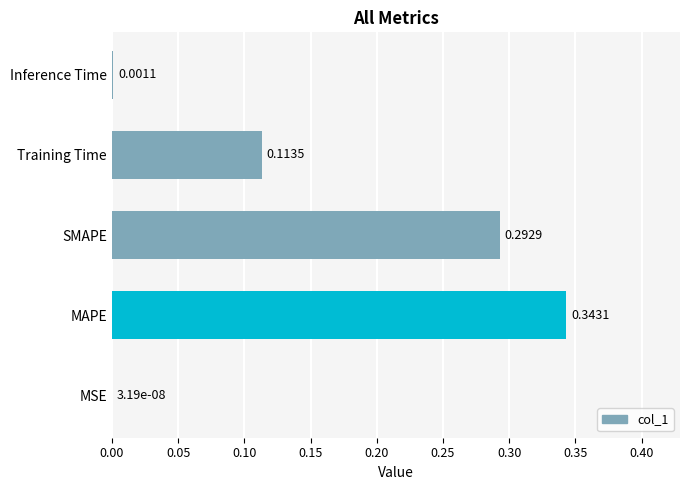

Between MAPE and Training Time, which is larger?

MAPE